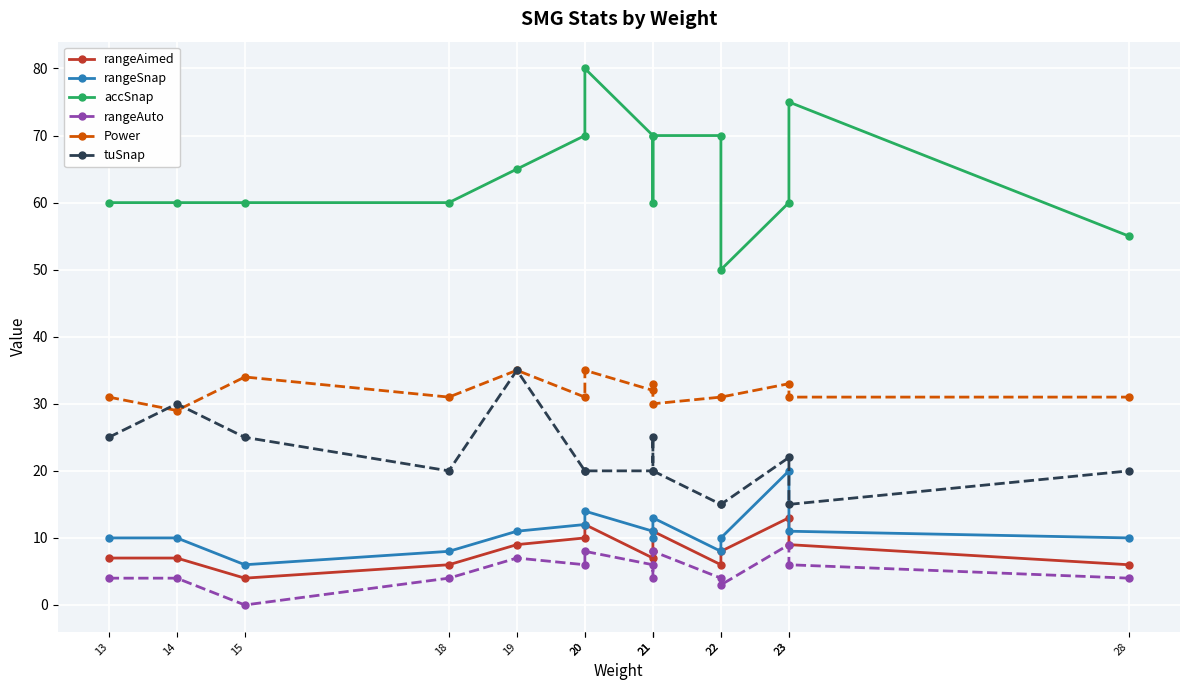

Which series changed the most between 21 and 23?

accSnap